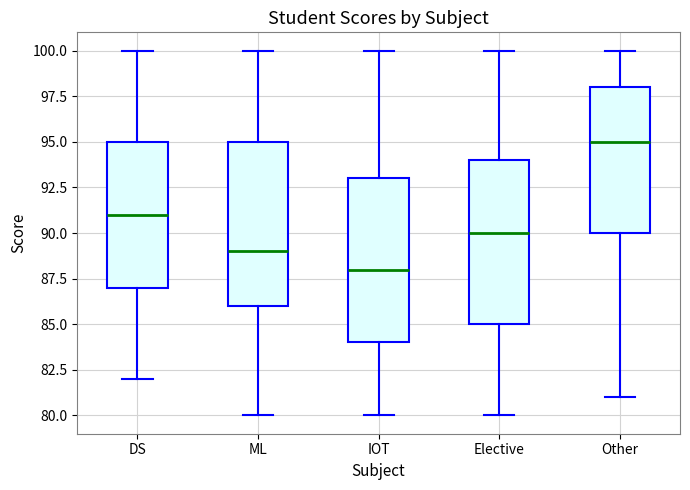

Where does the lower whisker of the box for DS end on the y-axis? The values are not printed on the chart, so give them approximately, as read against the axis.

82